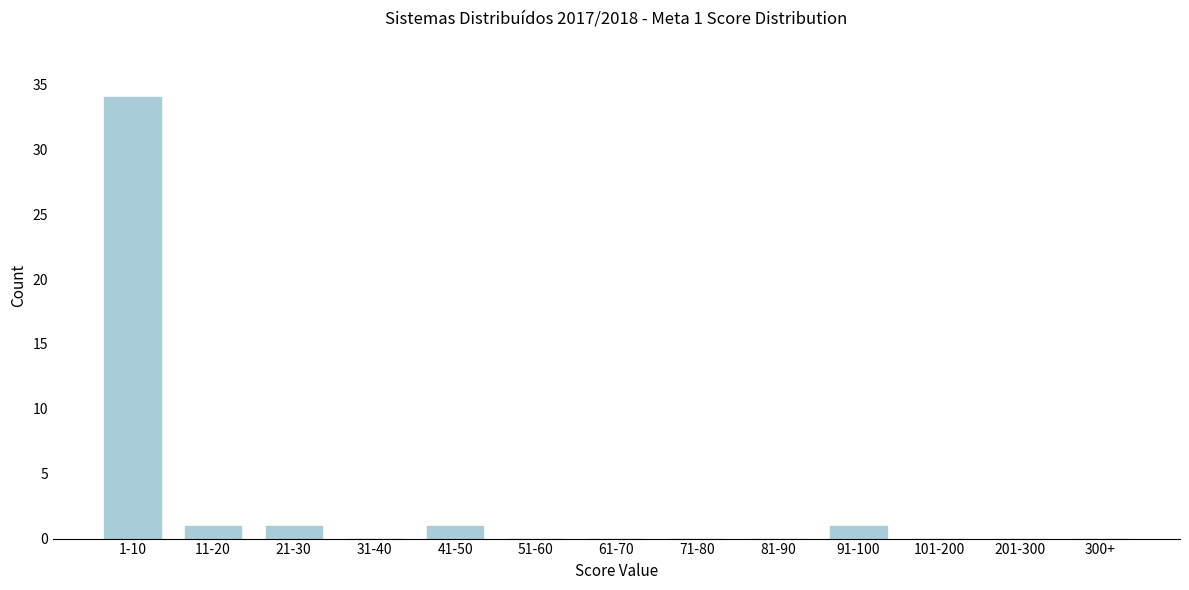

Reading left to right, list all the values displayed in this chart.

1-10=34	11-20=1	21-30=1	31-40=0	41-50=1	51-60=0	61-70=0	71-80=0	81-90=0	91-100=1	101-200=0	201-300=0	300+=0